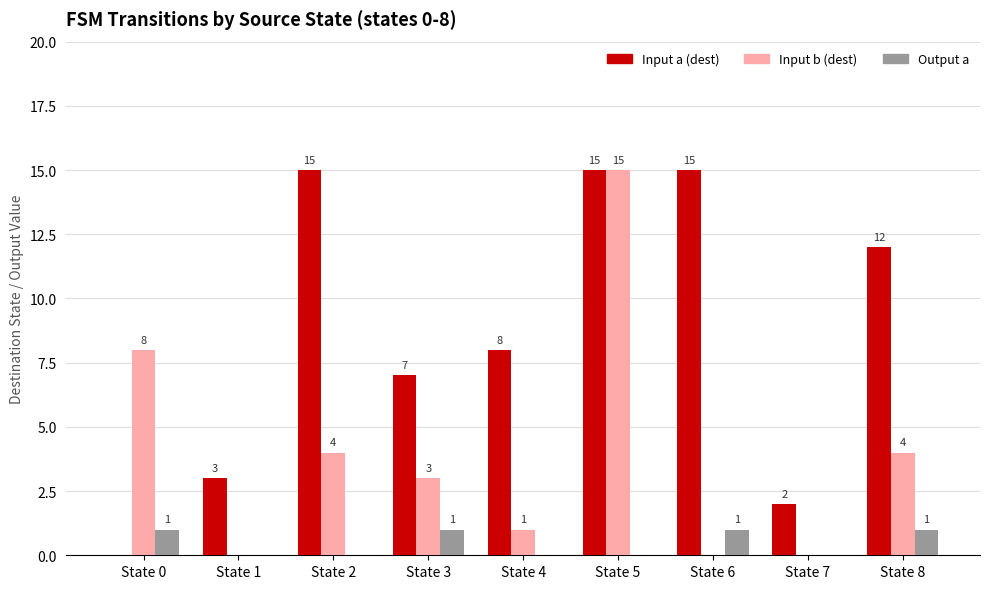

At which label does Input b (dest) first exceed 3?

State 0